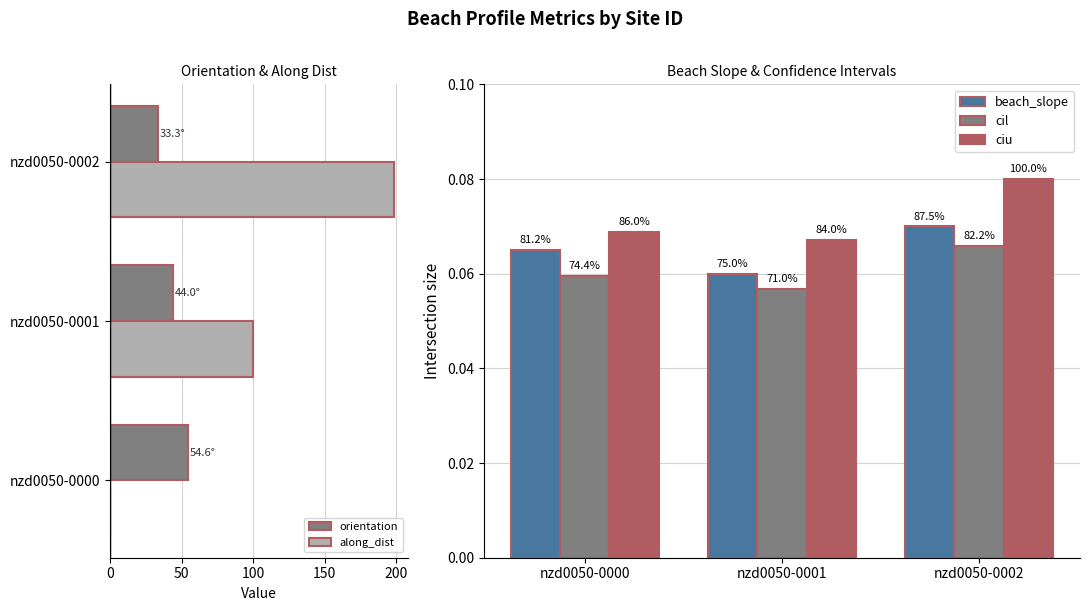

Which category has the highest value in the orientation series?

nzd0050-0000